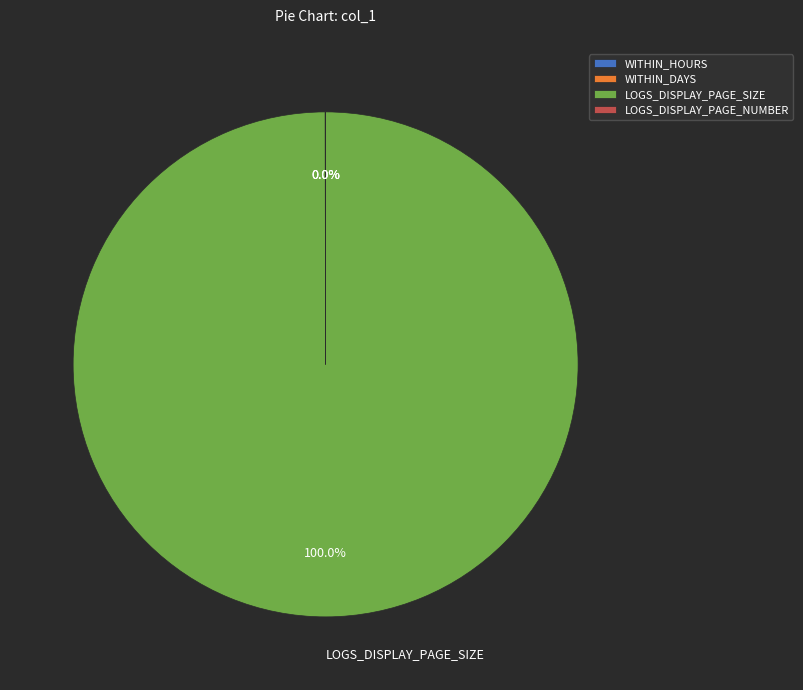

Which slice is the largest?

LOGS_DISPLAY_PAGE_SIZE